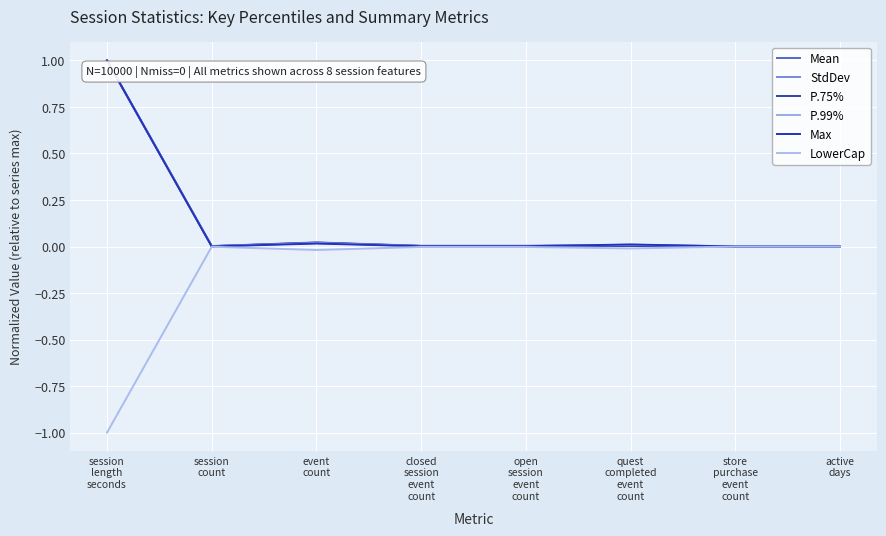

At which category does Max reach its first local peak?

event
count